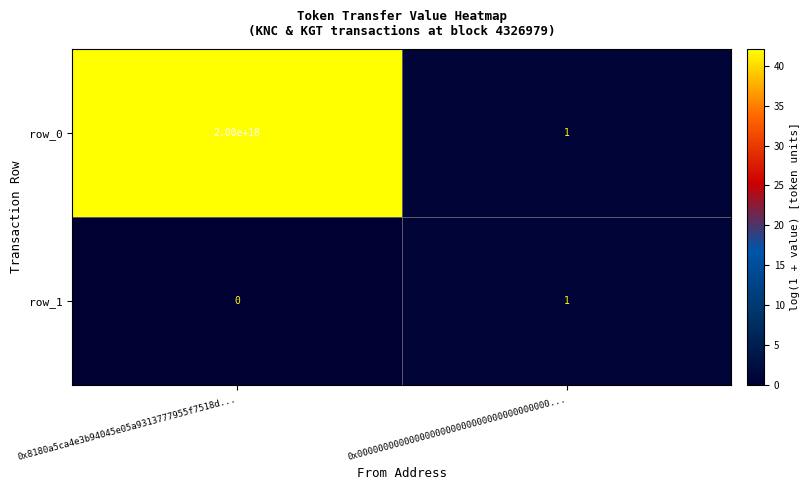

At how many categories does at least one series exceed 24?

1